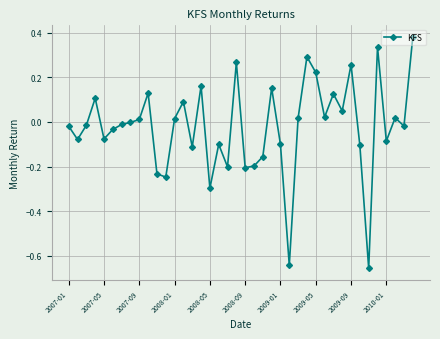

What is the difference between the maximum and minimum values?

1.0